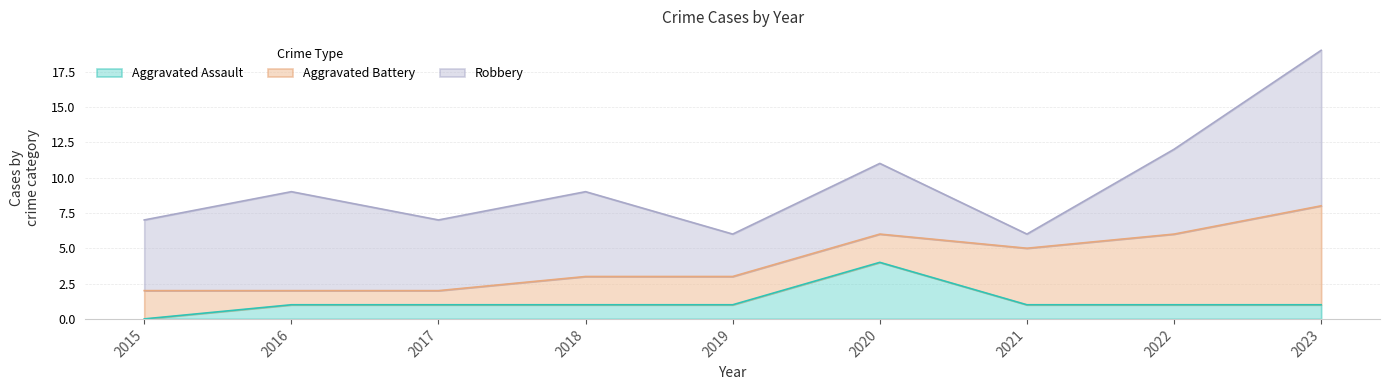

True or false: Aggravated Battery and Aggravated Assault intersect in this chart.

True